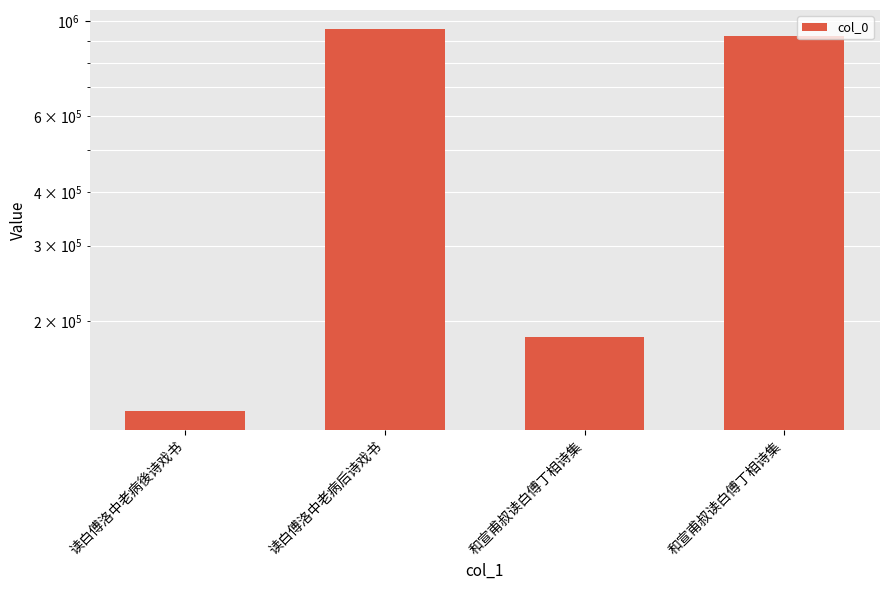

Which label corresponds to the largest value in the chart?

读白傅洛中老病后诗戏书